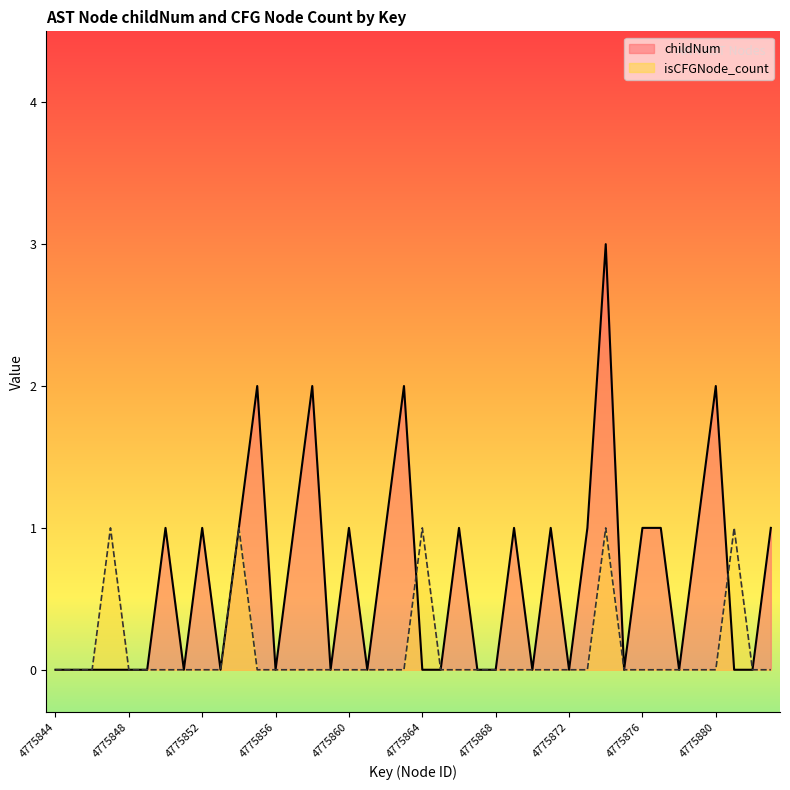

Where do isCFGNode_count and childNum first cross each other?

4775863 and 4775864